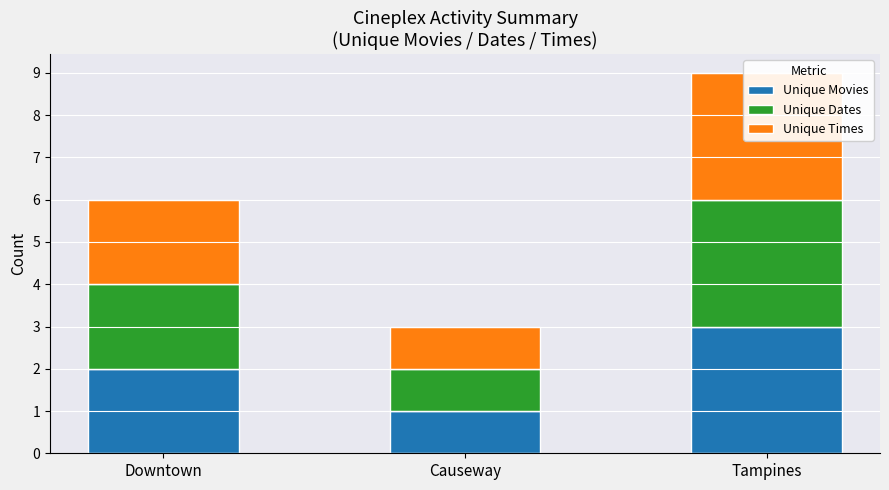

Reading left to right, what are all the values shown in this chart?

Unique Movies: 2	1	3
Unique Dates: 2	1	3
Unique Times: 2	1	3